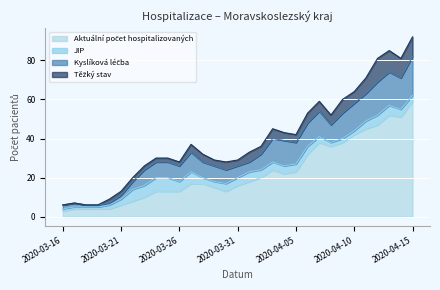

What is the average value of the JIP series?

4